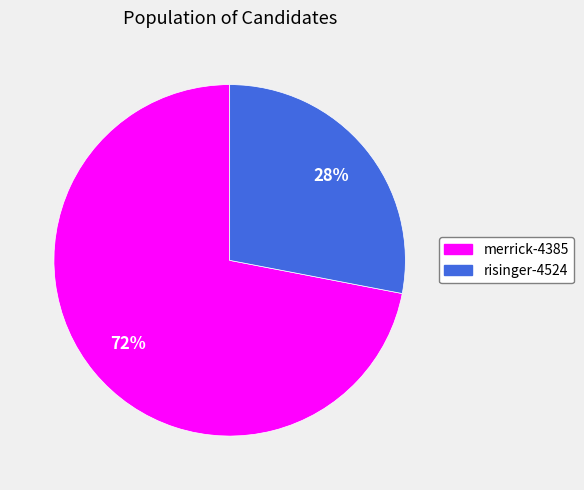

Combined, do risinger-4524 and merrick-4385 account for over 50%?

Yes